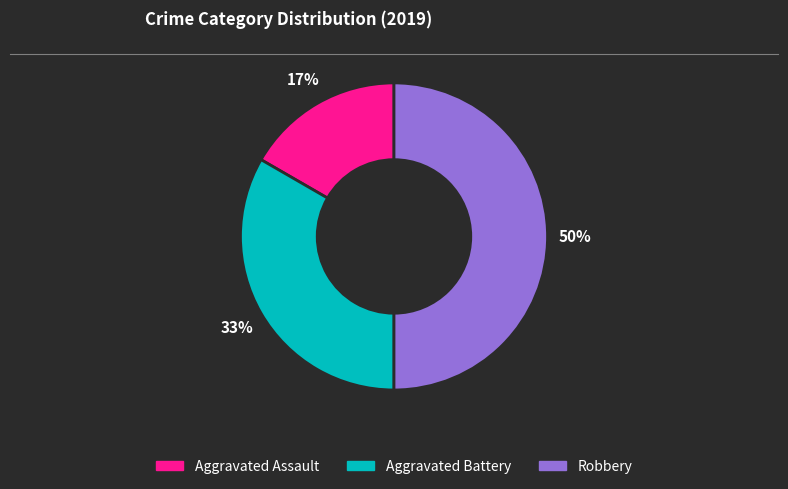

To the nearest percent, what is the difference between the largest and smallest slice percentages?

33%